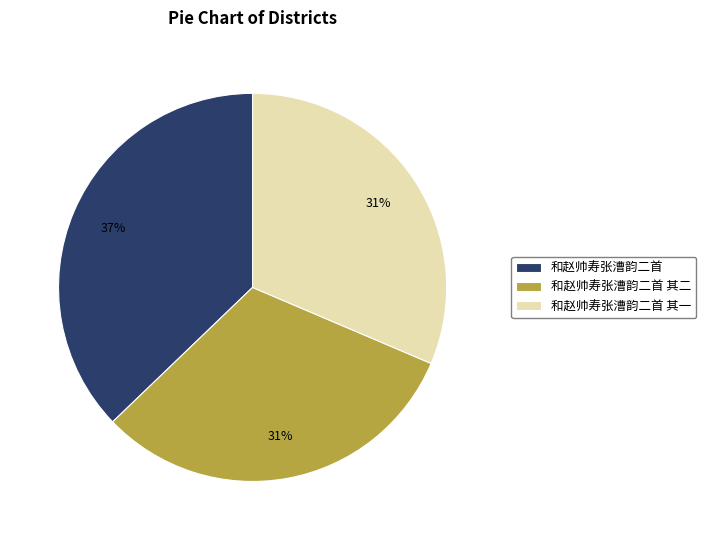

To the nearest percent, what is the difference between the largest and smallest slice percentages?

6%